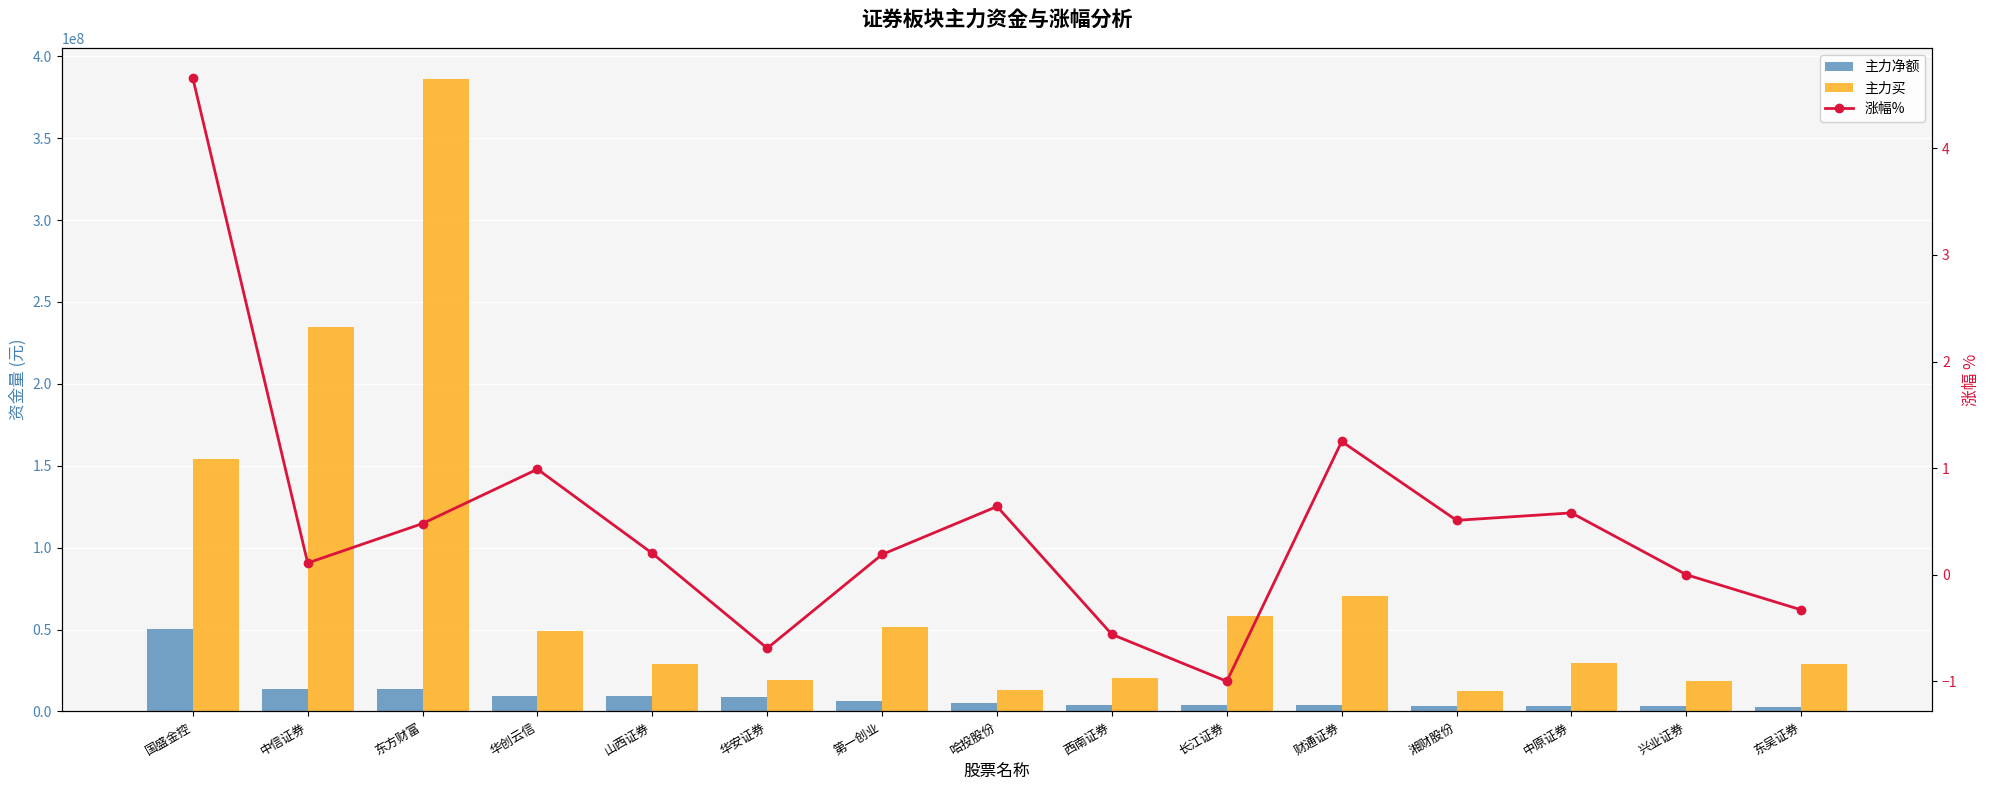

How many categories are shown in the chart?

15